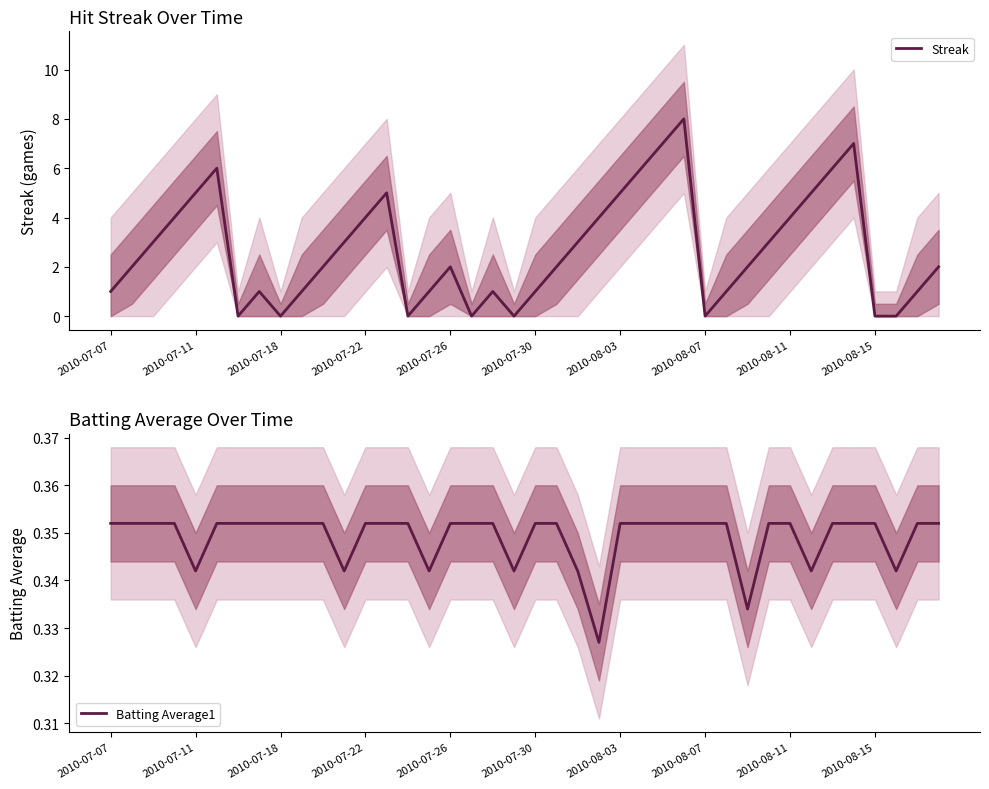

What position from the left is 14?

15